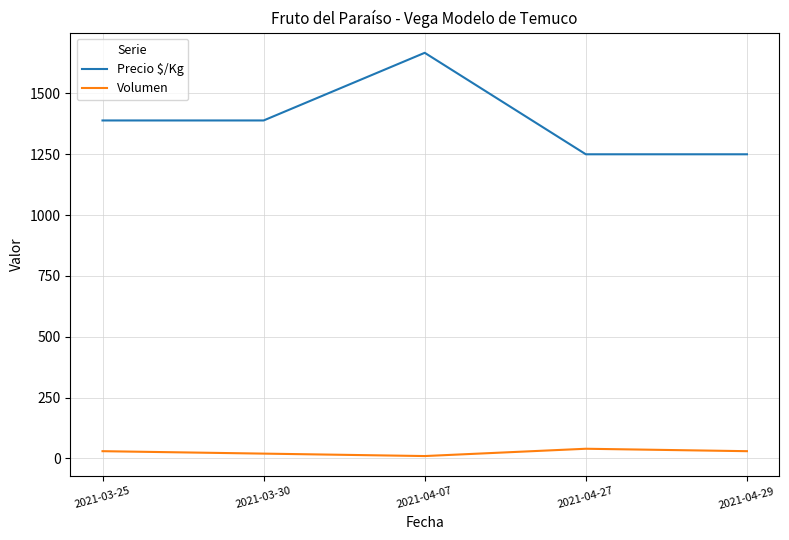

List the series in order of their peak value, lowest first.

Volumen, Precio $/Kg